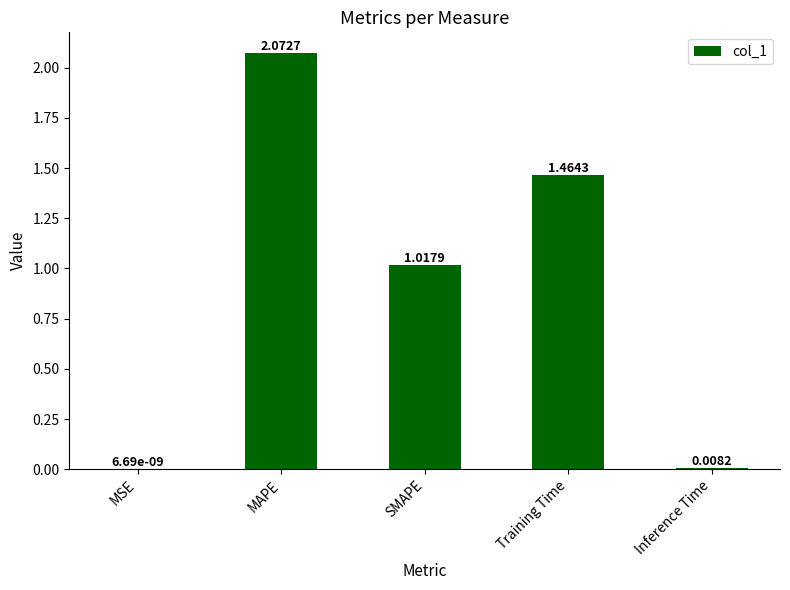

What is the ratio of the value at SMAPE to the value at Training Time?

0.7